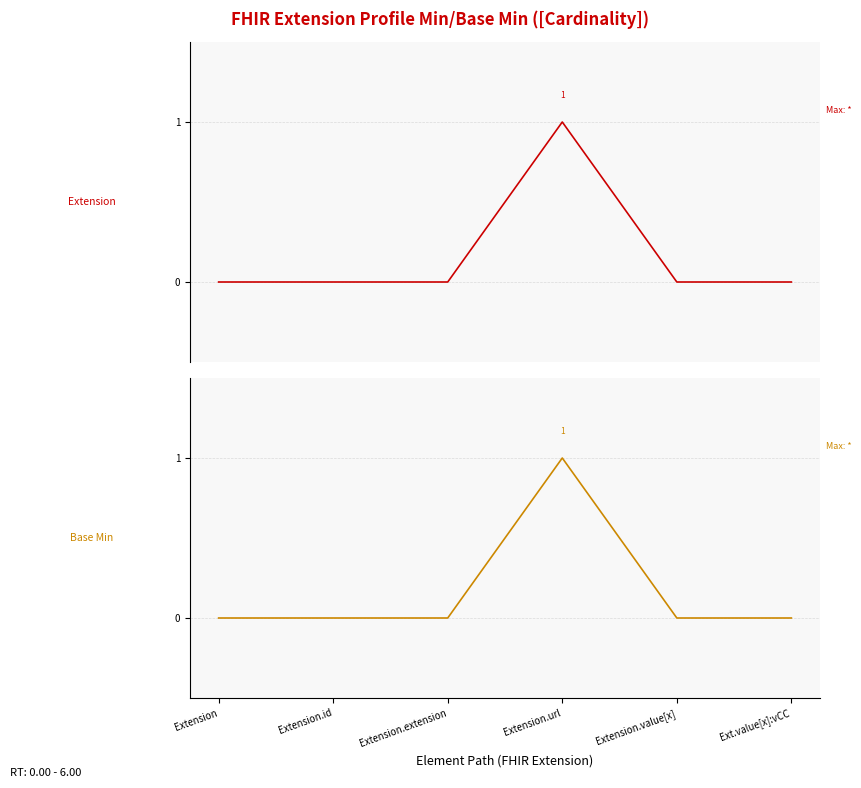

At which label does Extension reach its peak?

Extension.url